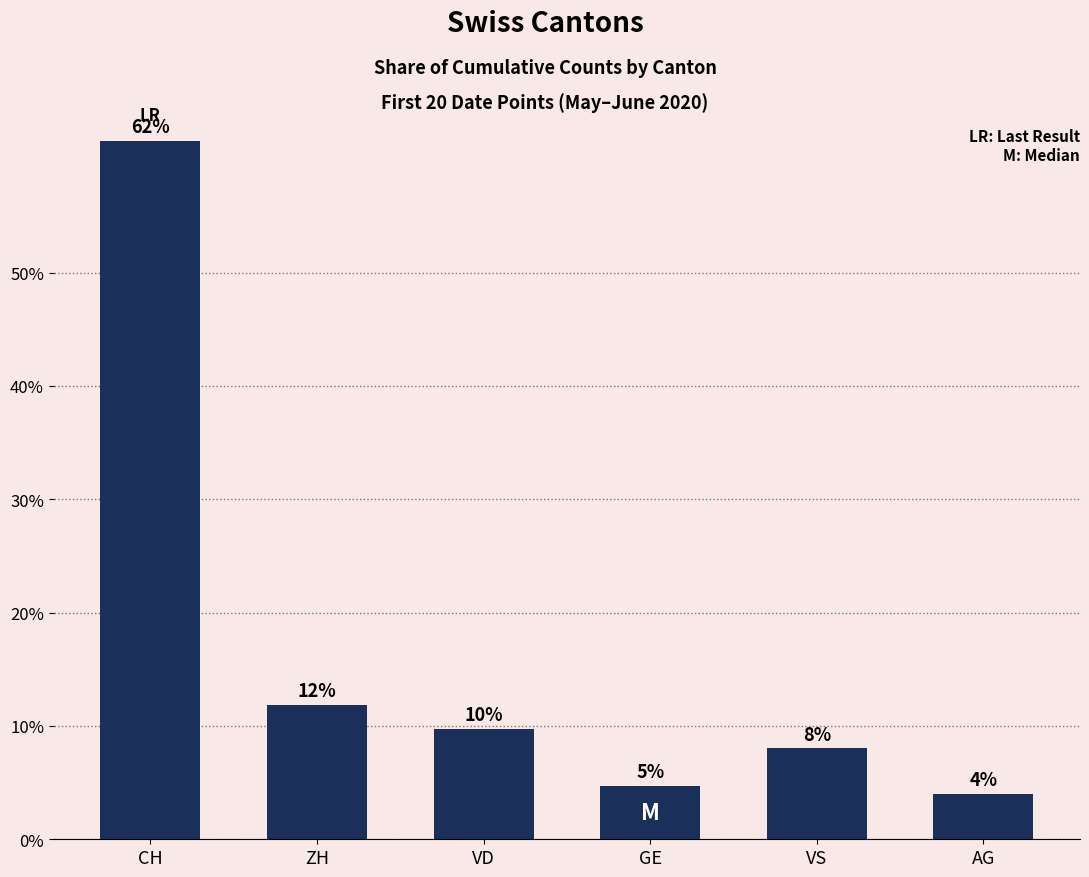

Are the bars horizontal?

No